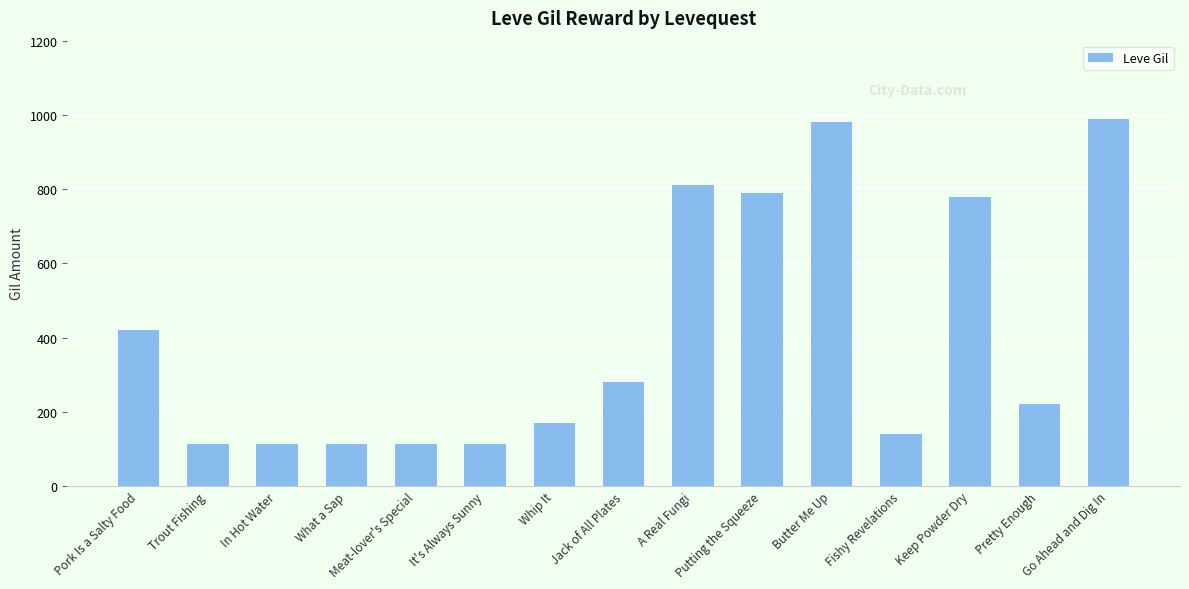

Which category has the highest value across all series?

Go Ahead and Dig In